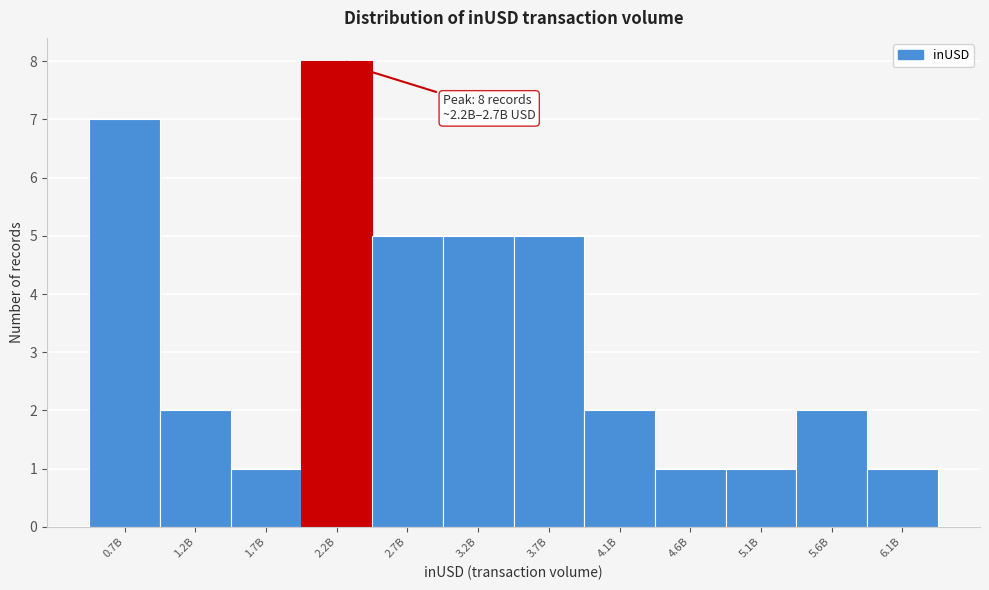

Reading left to right, list all the values displayed in this chart.

7	2	1	8	5	5	5	2	1	1	2	1